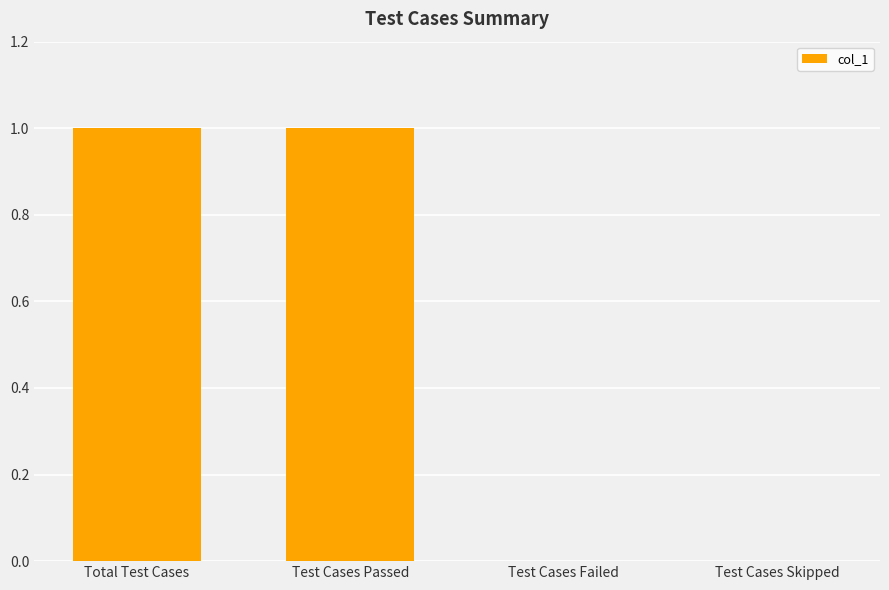

Reading left to right, list all the values displayed in this chart.

Total Test Cases=1	Test Cases Passed=1	Test Cases Failed=0	Test Cases Skipped=0